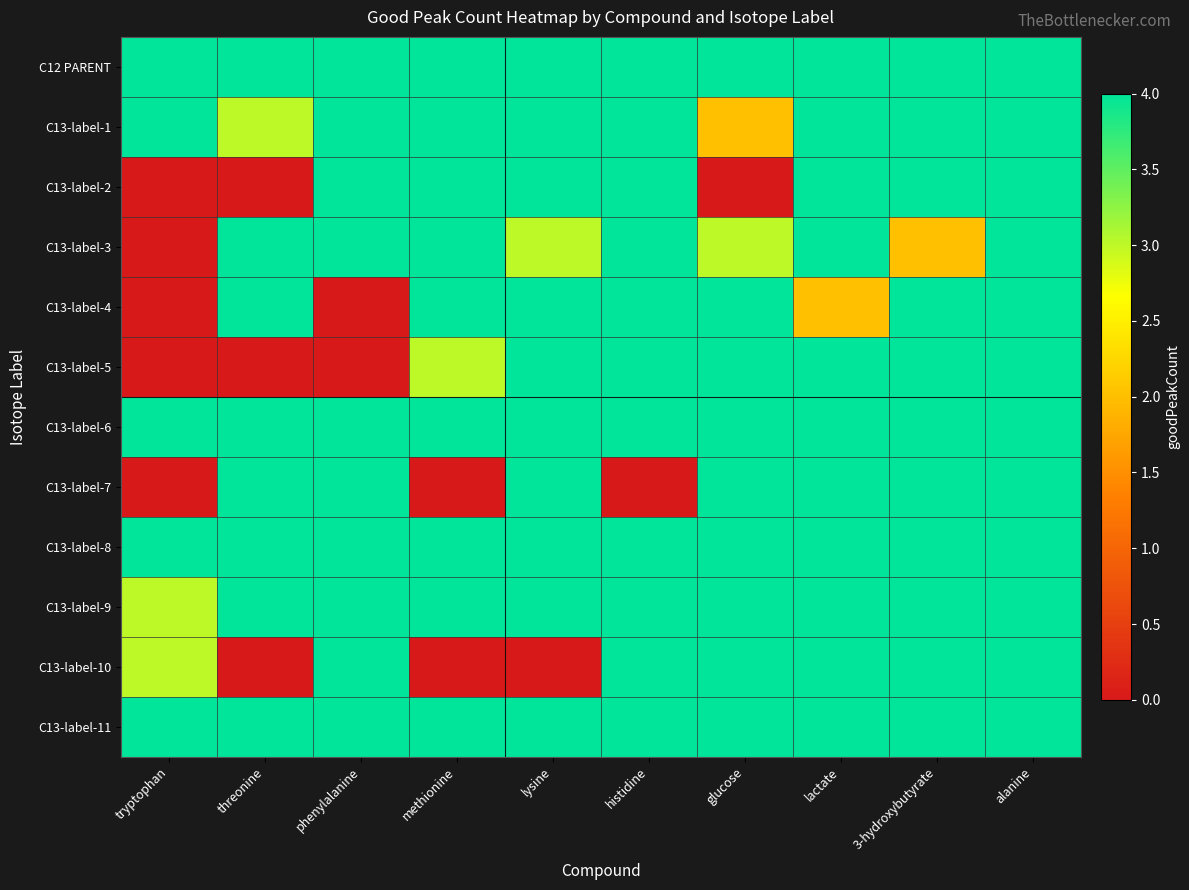

What is the maximum value shown in the chart?

4